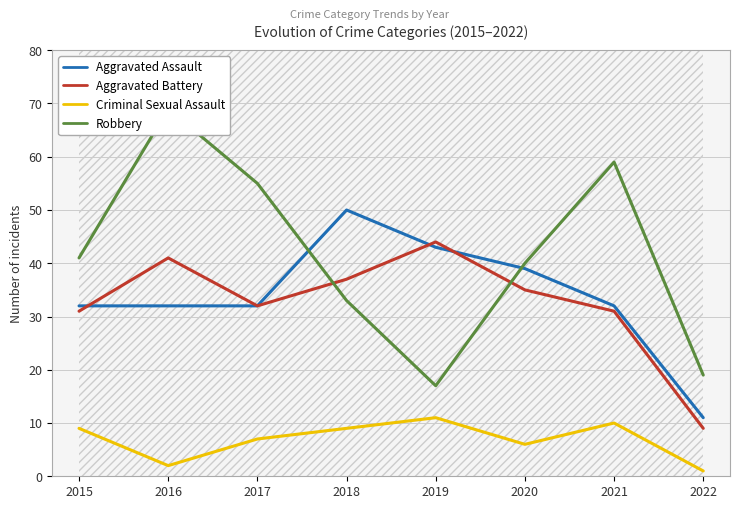

The value of Aggravated Assault at 2021 is 47. True or false?

False